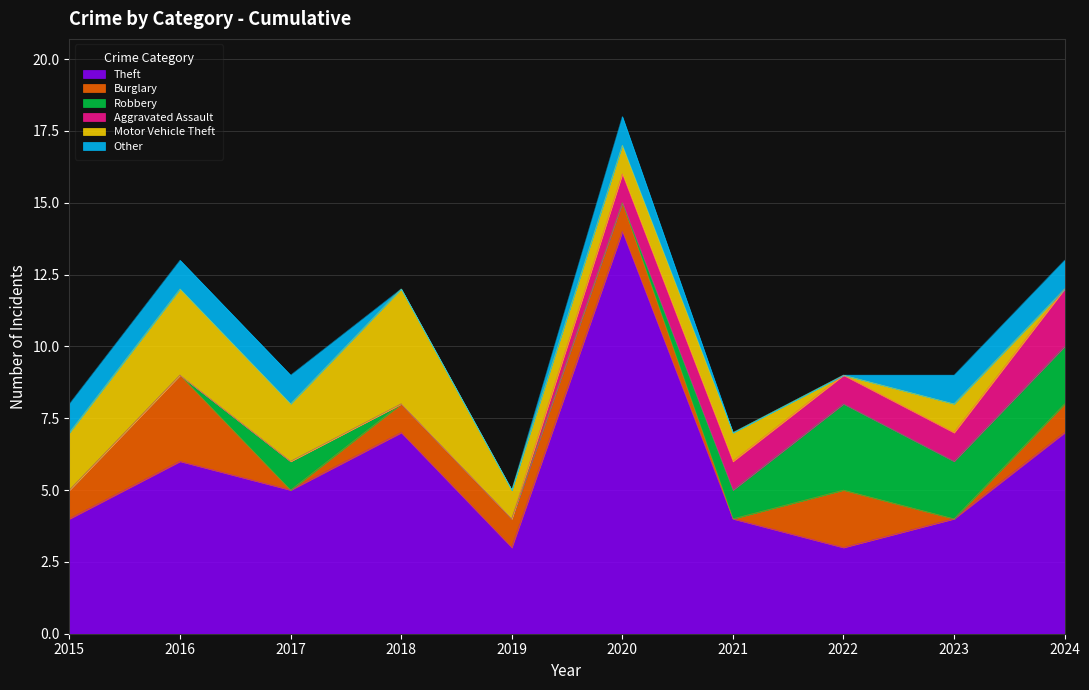

What is the total value across all series at 2017?

9